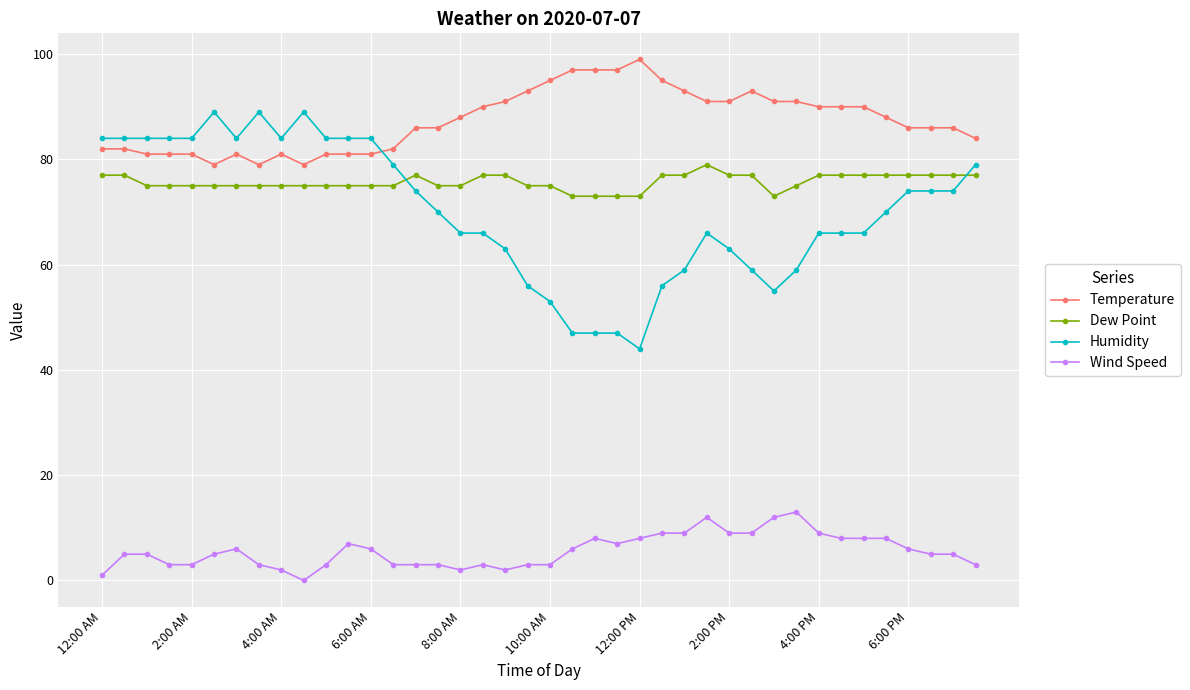

At how many categories does at least one series exceed 74?

40